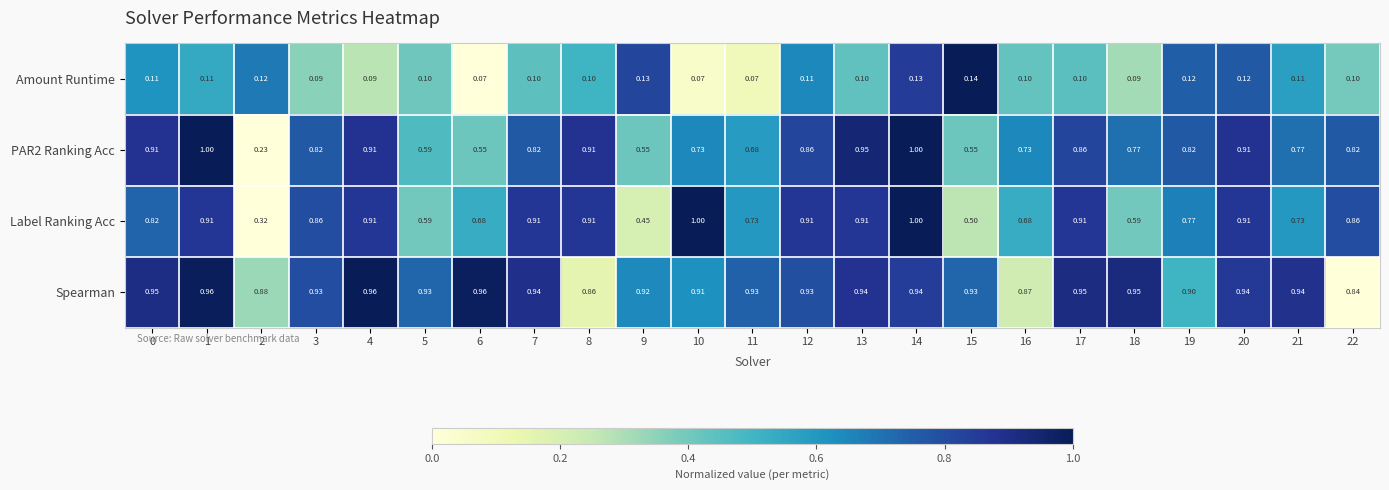

How many series are shown in this chart?

4